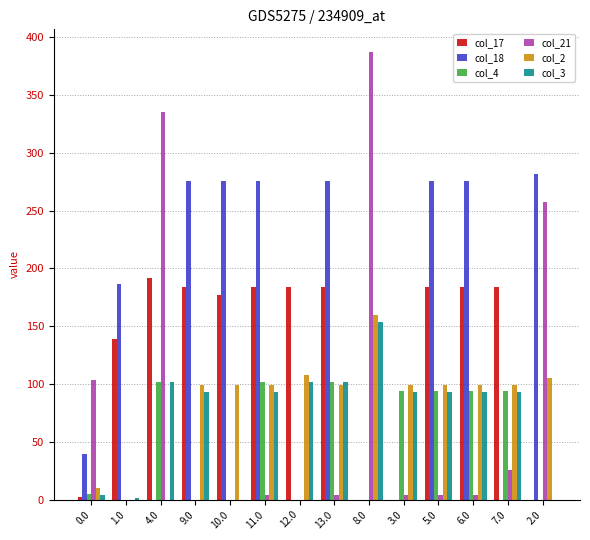

How many groups of bars are there?

14